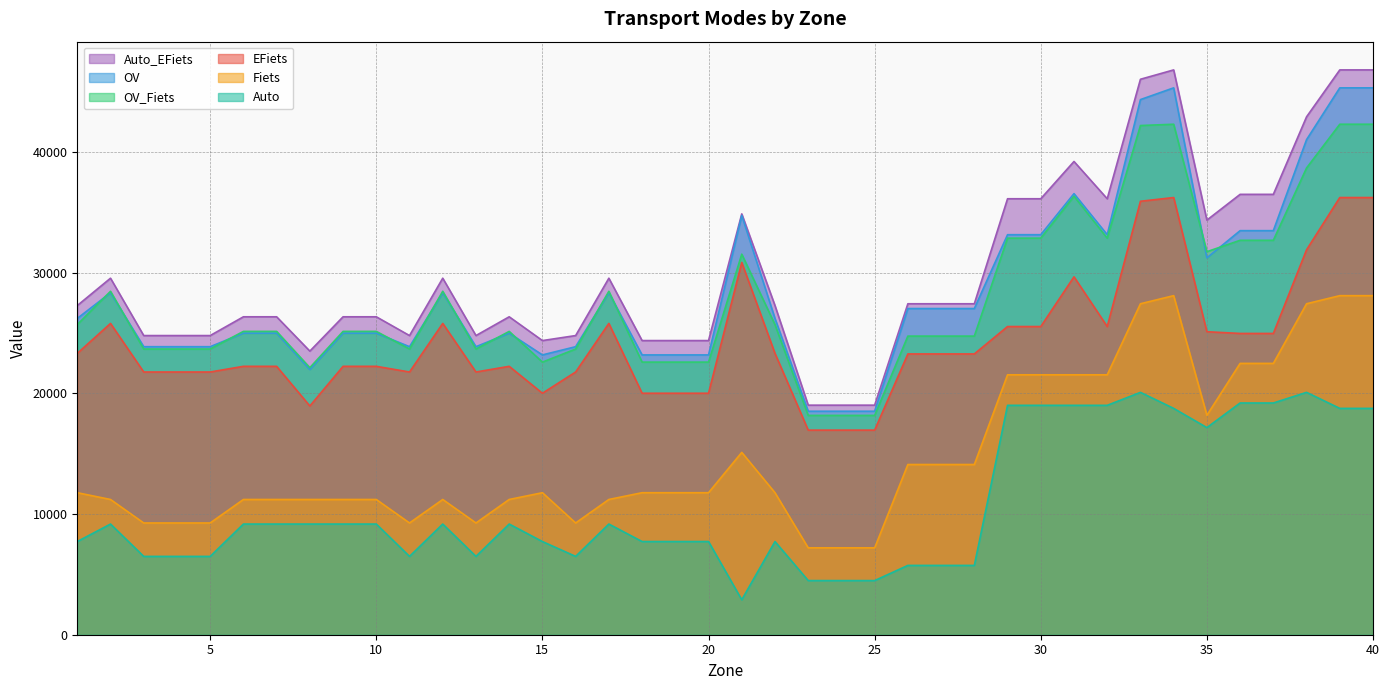

What are all the series names shown in the legend?

Auto_EFiets, OV, OV_Fiets, EFiets, Fiets, Auto